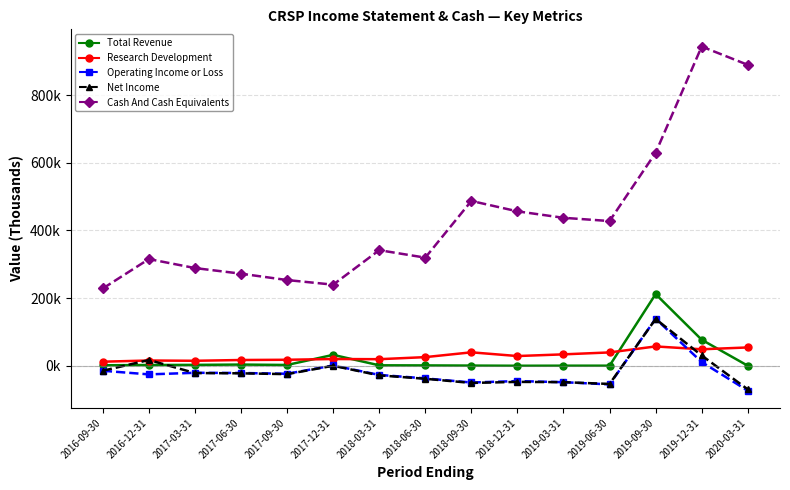

Reading left to right, extract all data points from this chart.

Total Revenue: 1.5	2.3	2.7	3.6	2.4	32.3	1.4	1.1	0.6	0.1	0.3	0.3	211.9	77.0	0.2
Research Development: 12.1	15.6	14.8	17.1	17.8	20.0	19.5	25.6	39.8	28.8	33.8	39.5	57.2	48.8	54.2
Operating Income or Loss: -14.7	-25.4	-20.7	-21.3	-23.6	0.9	-27.0	-37.3	-49.4	-45.2	-48.5	-55.0	139.1	11.0	-73.5
Net Income: -14.7	17.1	-21.5	-22.3	-24.7	0.1	-28.3	-38.4	-50.7	-47.6	-48.4	-53.7	138.4	30.5	-69.7
Cash And Cash Equivalents: 228.6	315.5	288.9	272.3	253.5	239.8	341.8	319.7	487.3	456.6	437.5	427.9	629.7	943.8	889.7